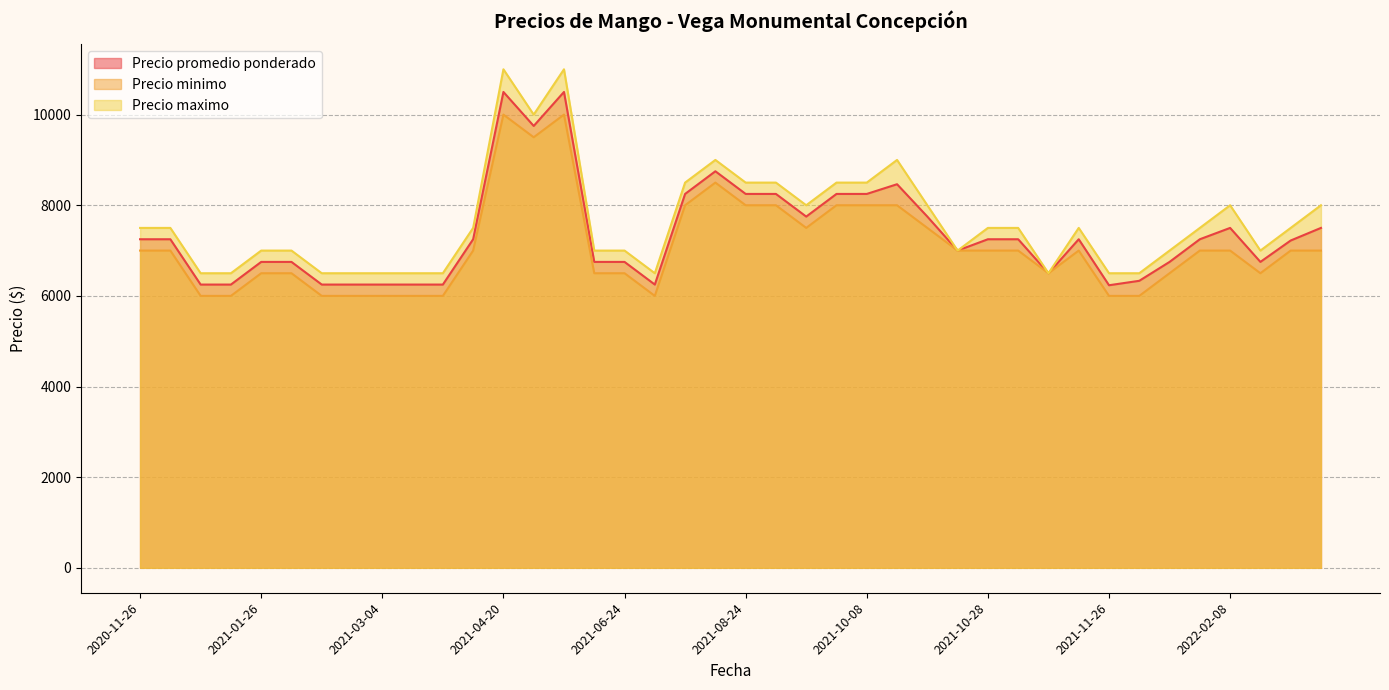

Which series has the largest range (max minus min)?

Precio maximo